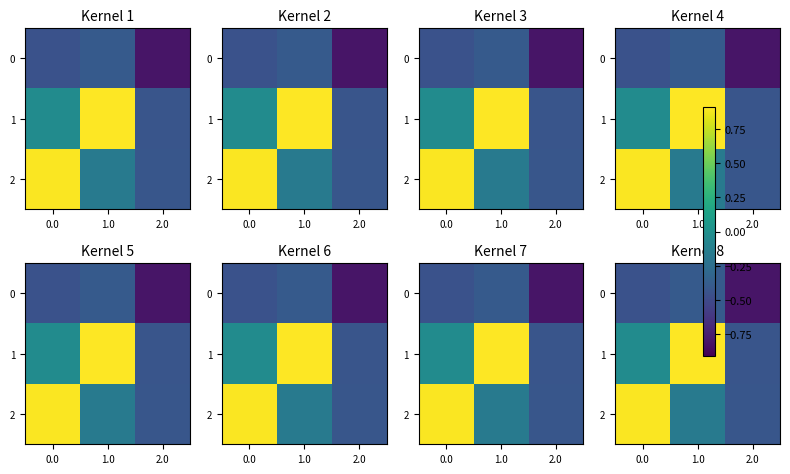

What is the difference between the second highest and minimum values in the 2 series?

0.3